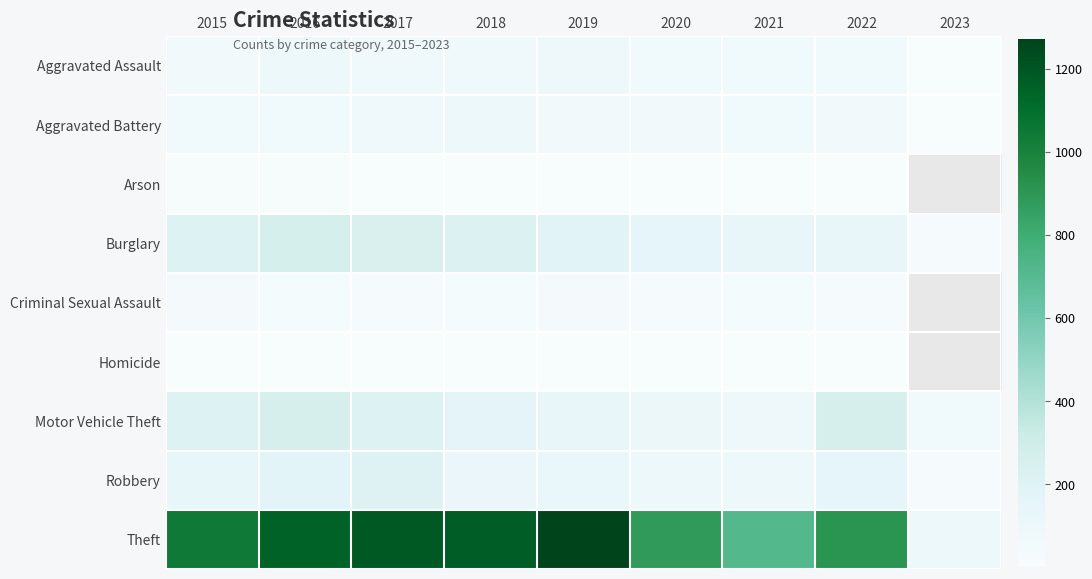

Is it true that Motor Vehicle Theft equals 212.0 at 2015?

True